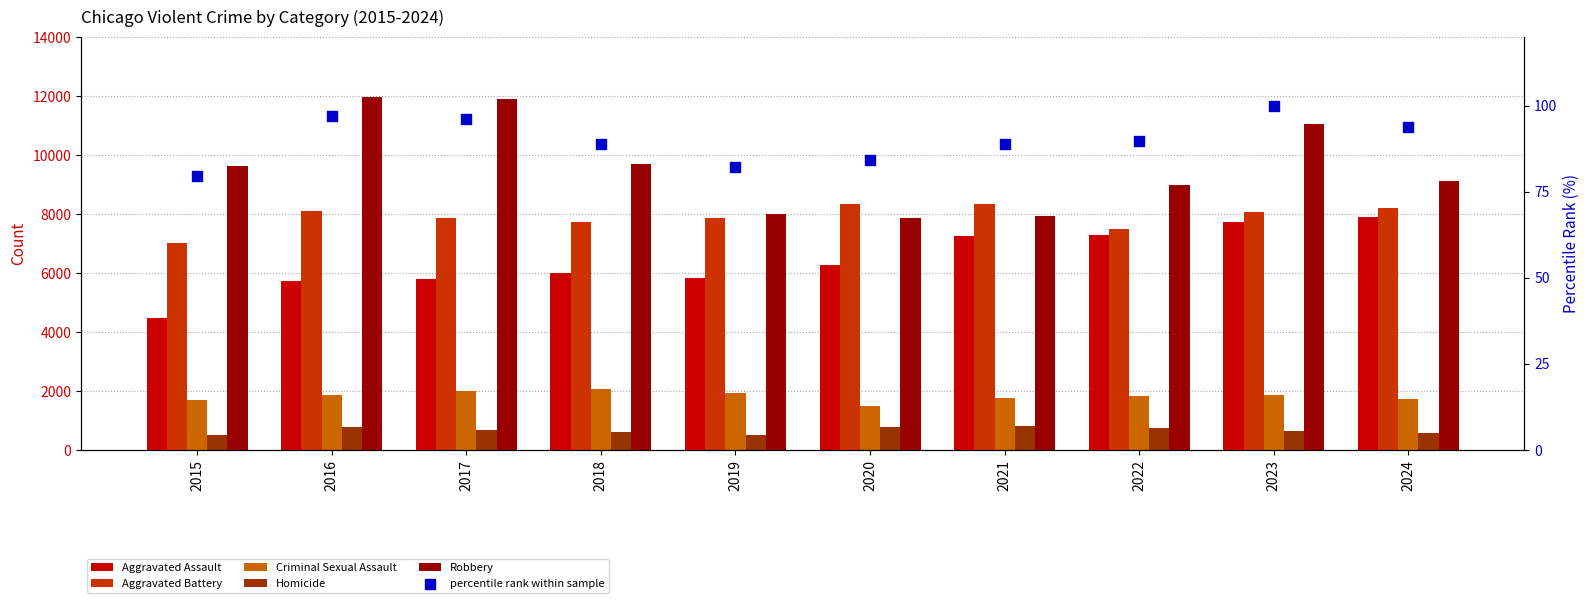

At which category is the sum across all series the highest?

2023